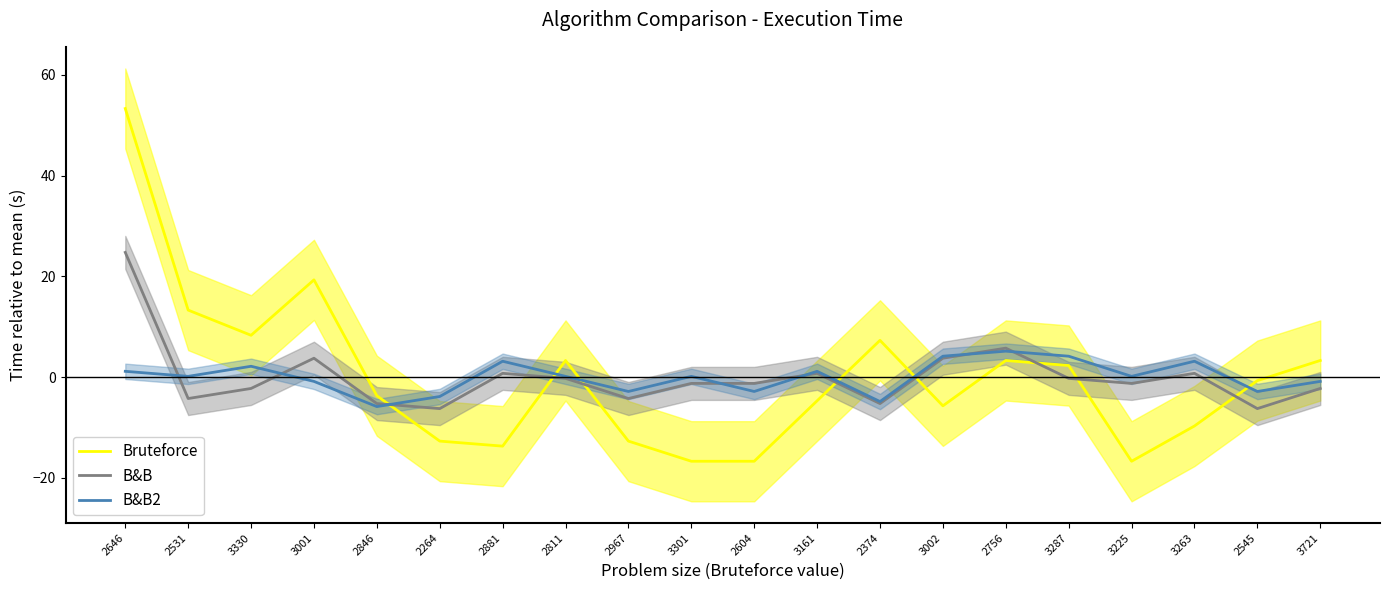

The B&B2 series shows 3.2 at 2881. True or false?

True